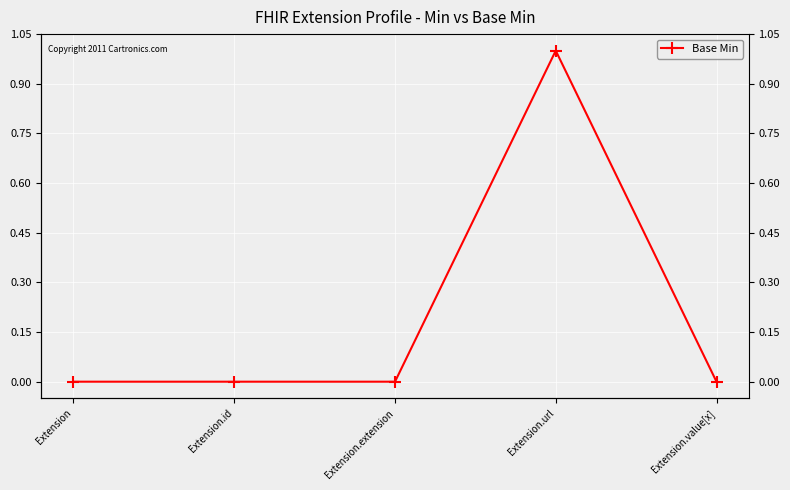

At which category does the chart reach its minimum across all series?

Extension